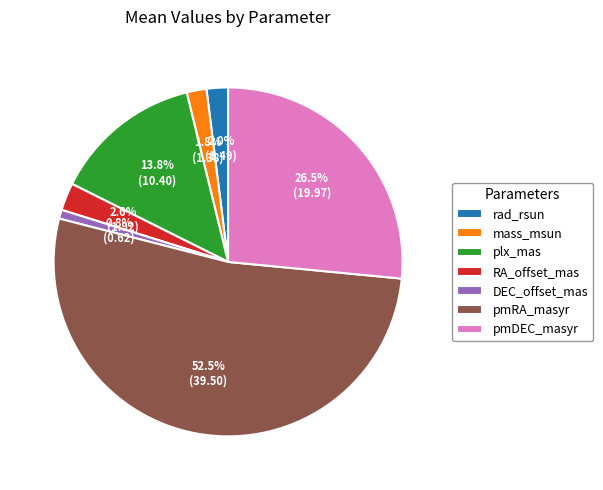

To the nearest percent, what percentage of the pie is rad_rsun?

2%